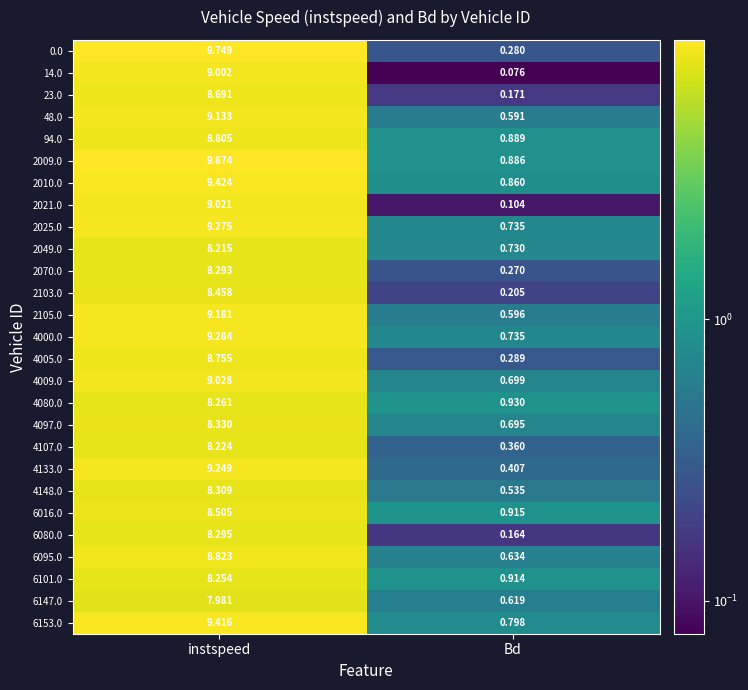

At which category is the sum across all series the highest?

instspeed